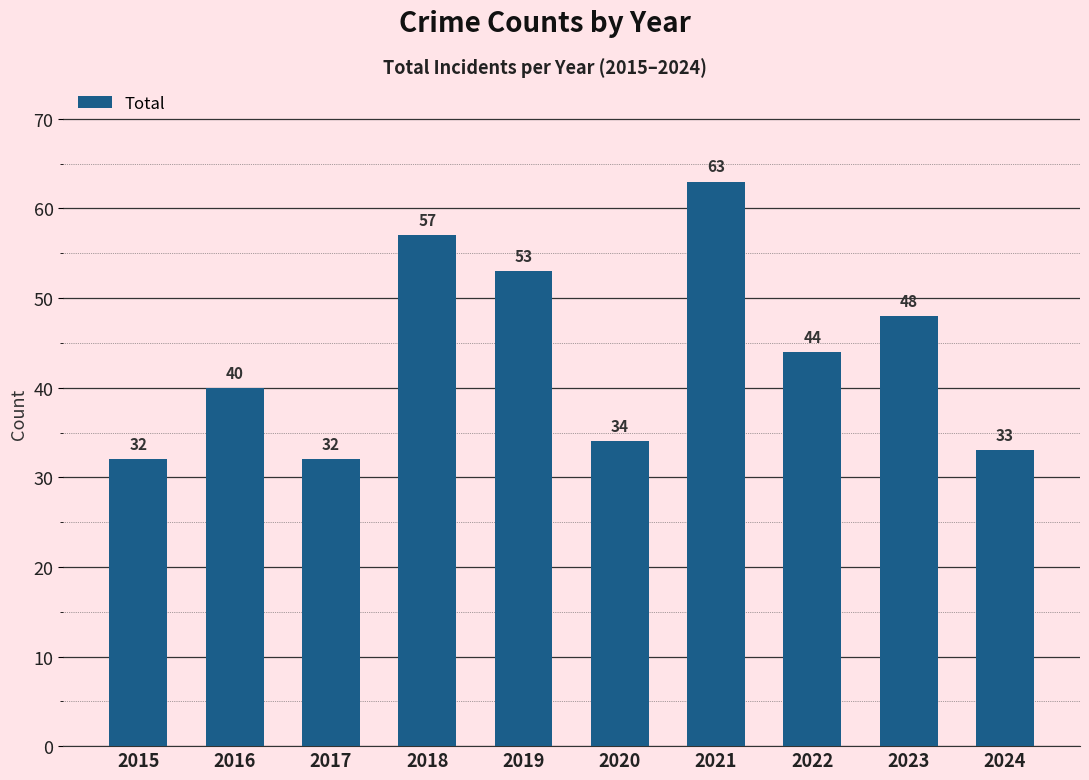

The chart shows a value of 32 at 2017. True or false?

True